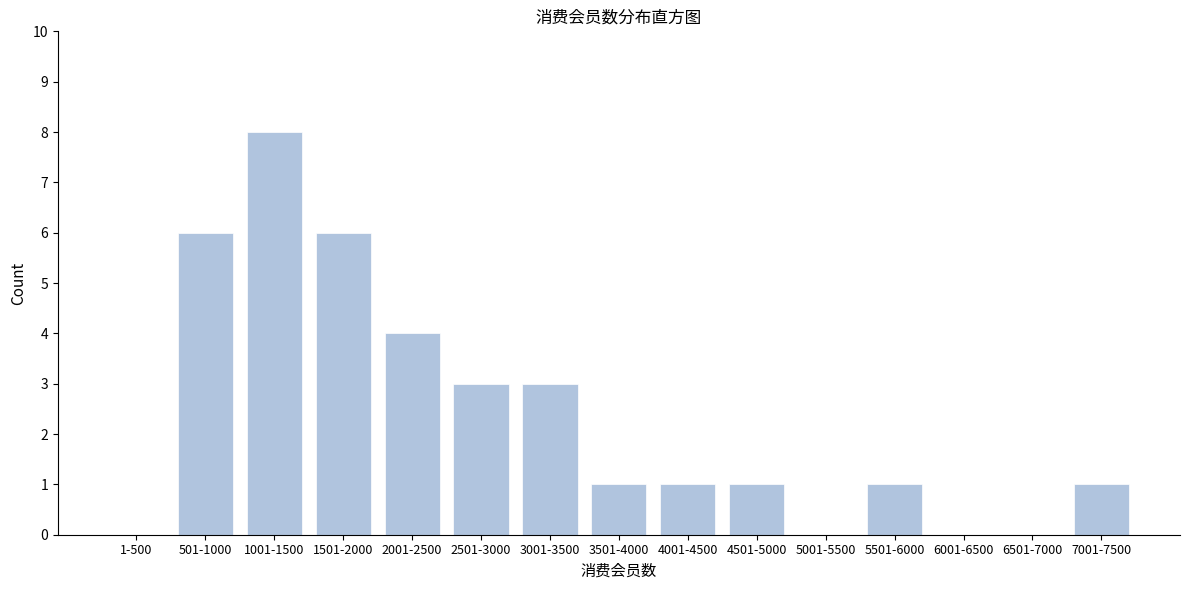

Reading left to right, extract all data points from this chart.

1-500=0	501-1000=6	1001-1500=8	1501-2000=6	2001-2500=4	2501-3000=3	3001-3500=3	3501-4000=1	4001-4500=1	4501-5000=1	5001-5500=0	5501-6000=1	6001-6500=0	6501-7000=0	7001-7500=1